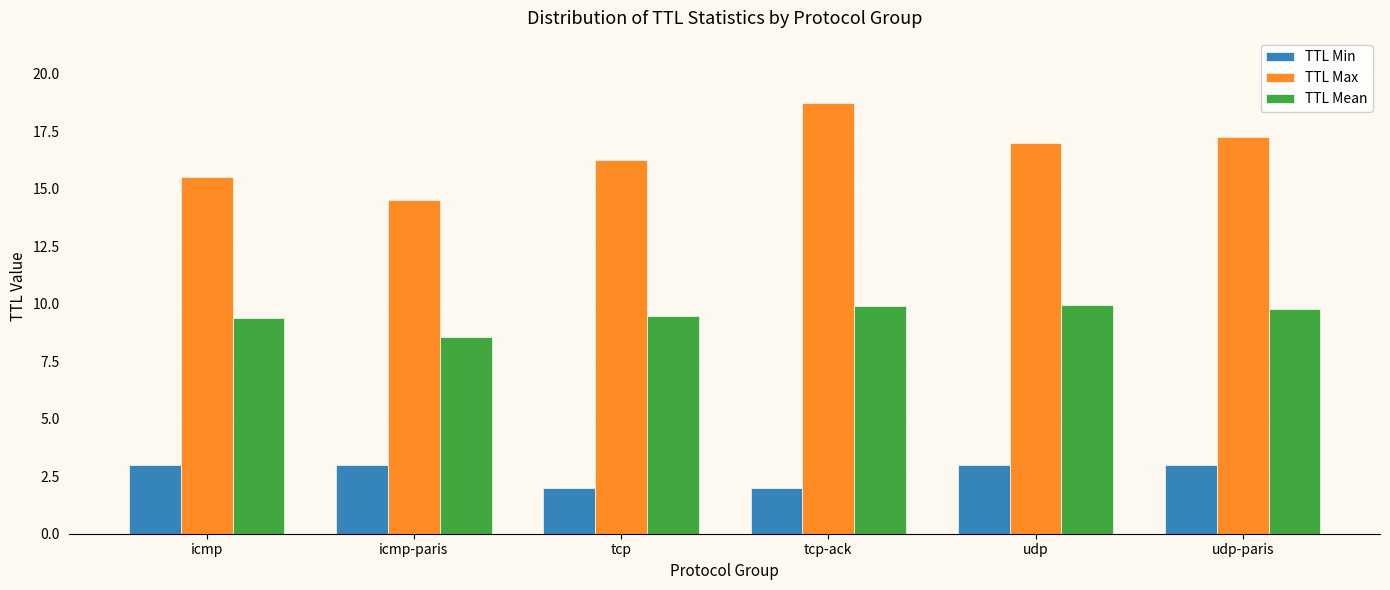

What is the sum of all TTL Min values?

16.0